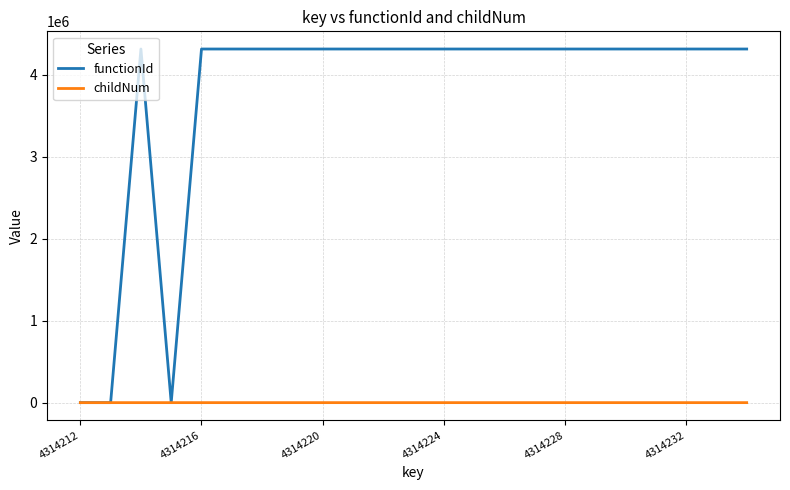

Which series has the largest total across all categories?

functionId